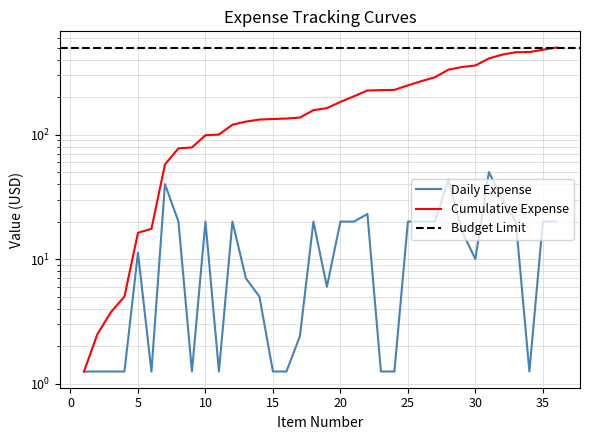

Reading right to left, what are all the values shown in this chart?

Daily Expense: 36=20.0	35=20.0	34=1.2	33=20.0	32=30.0	31=50.0	30=10.0	29=16.7	28=43.4	27=20.0	26=20.0	25=20.0	24=1.2	23=1.2	22=23.0	21=20.0	20=20.0	19=6.0	18=20.0	17=2.4	16=1.2	15=1.2	14=5.0	13=7.0	12=20.0	11=1.2	10=20.0	9=1.2	8=20.0	7=40.0	6=1.2	5=11.2	4=1.2	3=1.2	2=1.2	1=1.2
Cumulative Expense: 36=499.8	35=479.8	34=459.8	33=458.6	32=438.6	31=408.6	30=358.6	29=348.6	28=331.8	27=288.4	26=268.4	25=248.4	24=228.4	23=227.2	22=225.9	21=202.9	20=182.9	19=162.9	18=156.9	17=136.9	16=134.5	15=133.2	14=132.0	13=127.0	12=120.0	11=100.0	10=98.8	9=78.8	8=77.5	7=57.5	6=17.5	5=16.2	4=5.0	3=3.8	2=2.5	1=1.2